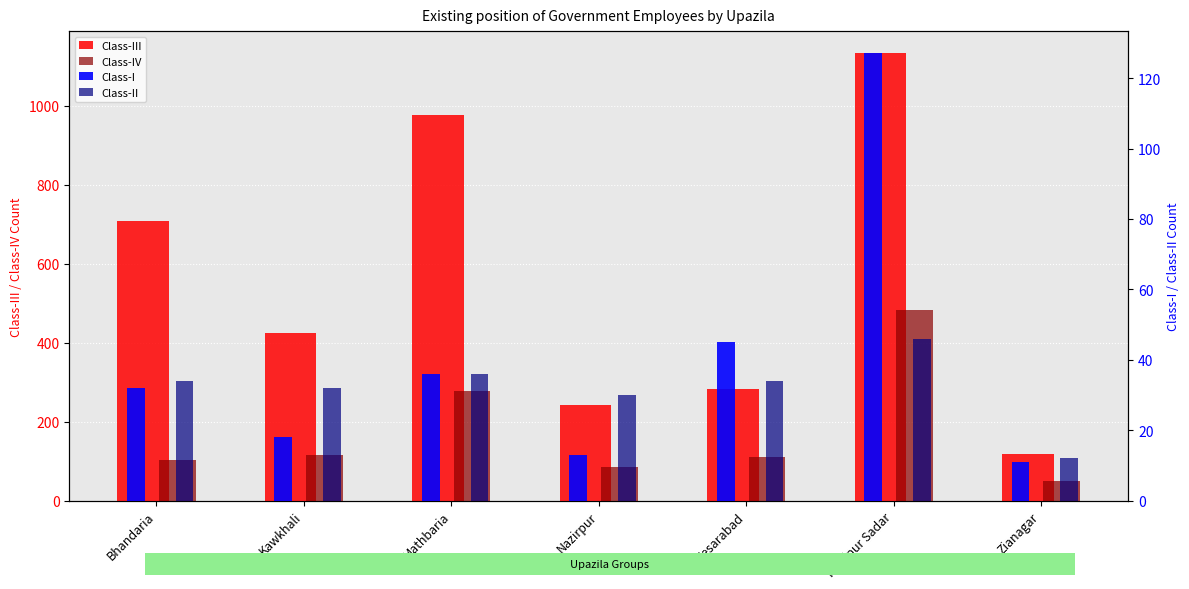

Reading right to left, what are all the values shown in this chart?

Class-III: Zianagar=118	Pirojpur Sadar=1133	Nesarabad=283	Nazirpur=242	Mathbaria=977	Kawkhali=424	Bhandaria=709
Class-IV: Zianagar=50	Pirojpur Sadar=482	Nesarabad=110	Nazirpur=85	Mathbaria=277	Kawkhali=115	Bhandaria=104
Class-I: Zianagar=11	Pirojpur Sadar=127	Nesarabad=45	Nazirpur=13	Mathbaria=36	Kawkhali=18	Bhandaria=32
Class-II: Zianagar=12	Pirojpur Sadar=46	Nesarabad=34	Nazirpur=30	Mathbaria=36	Kawkhali=32	Bhandaria=34